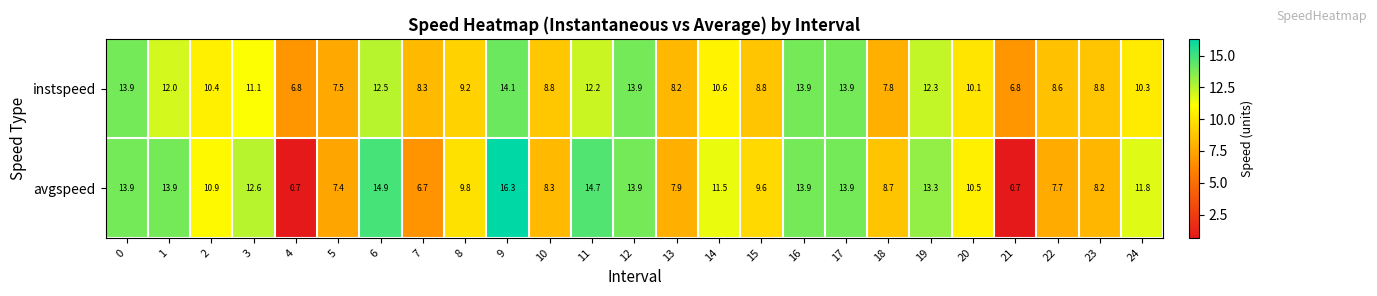

What is the highest value of the instspeed series?

14.1